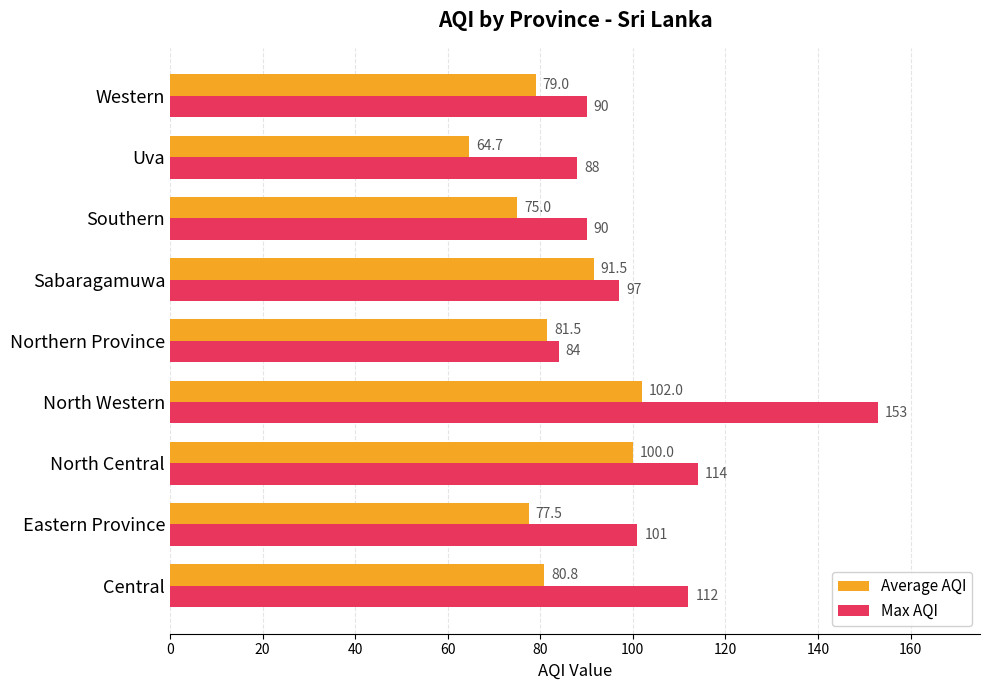

Rank the series by their maximum value, from lowest to highest.

Average AQI, Max AQI